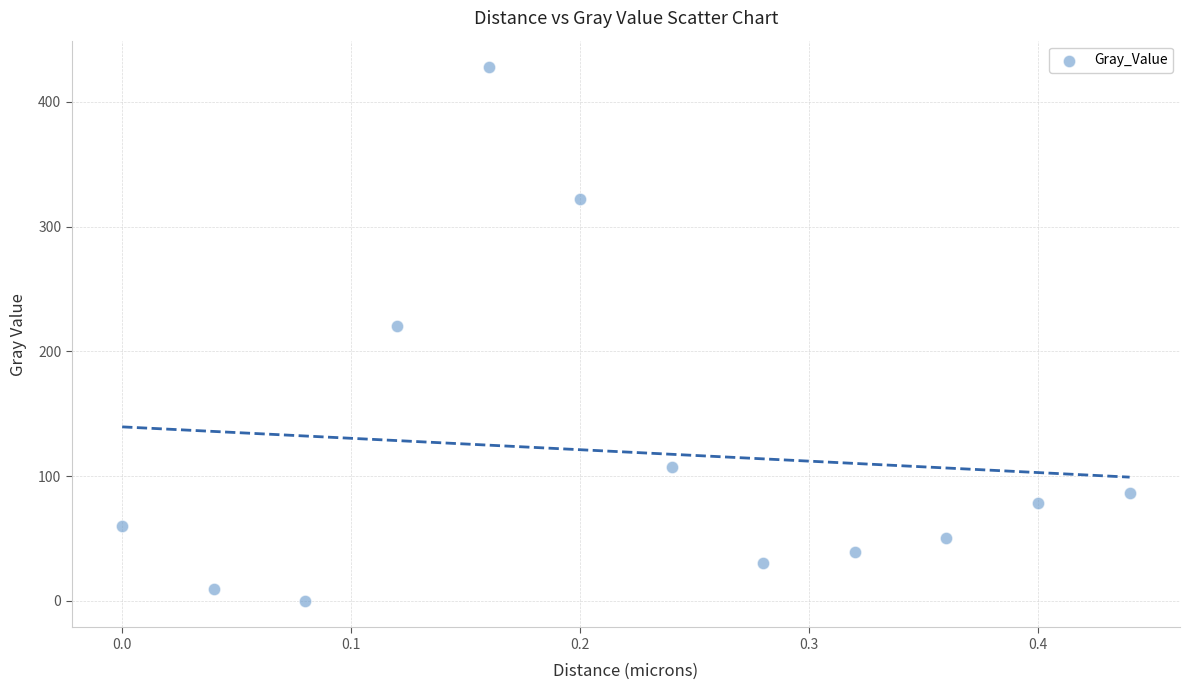

What Y value in the scatter plot is closest to 213?

220.3